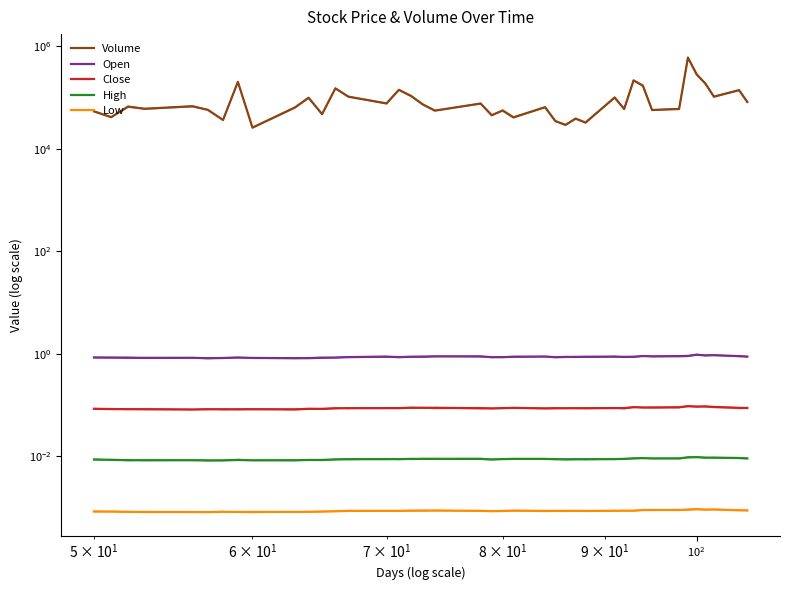

Which series has the largest total across all categories?

Volume